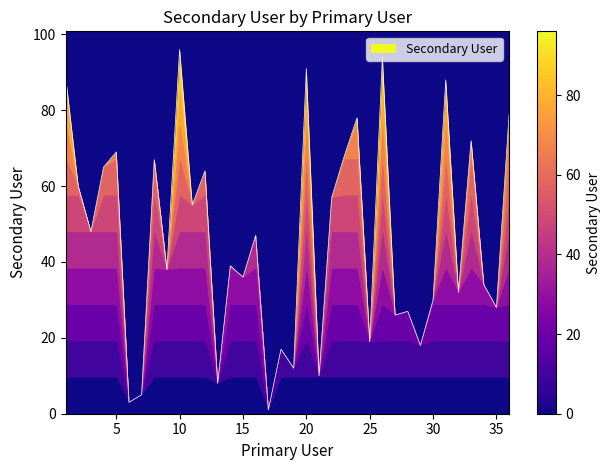

What is the change in value from 15 to 31?

+52